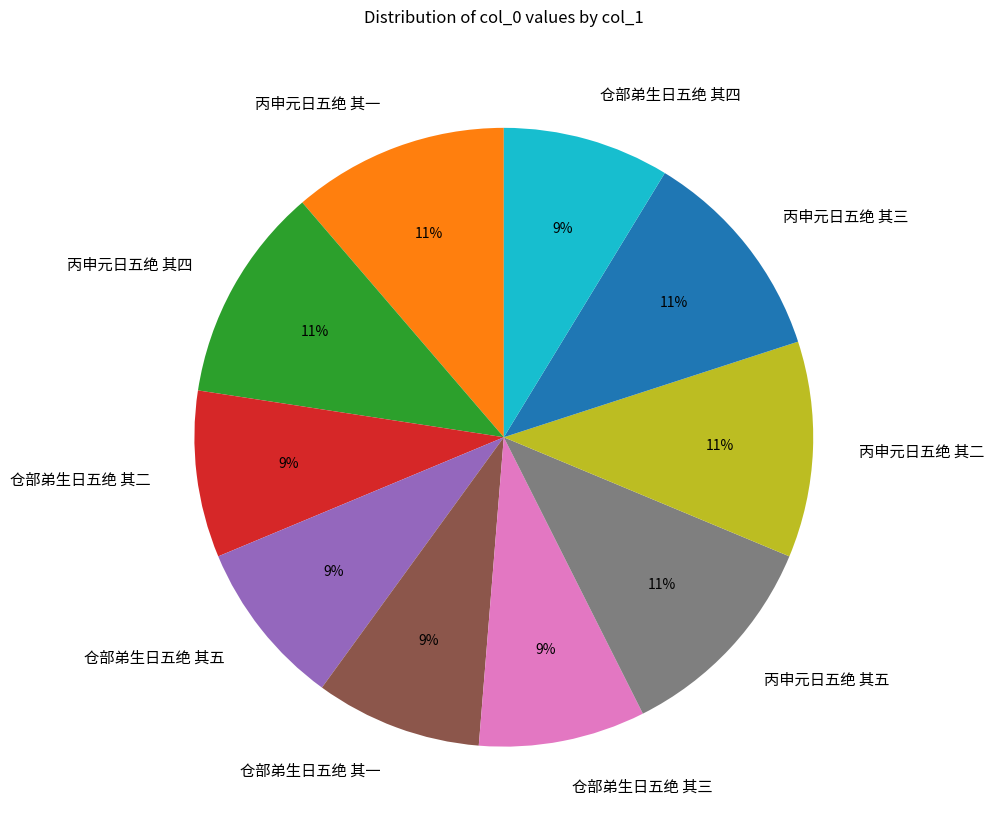

Is the sum of 仓部弟生日五绝 其四 and 仓部弟生日五绝 其三 greater than half?

No